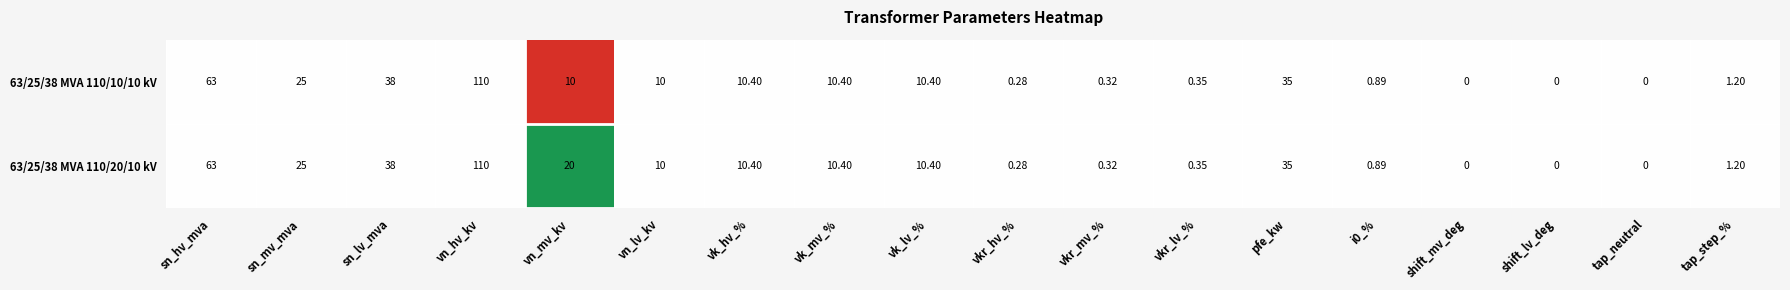

What is the total value across all series at sn_hv_mva?

126.0